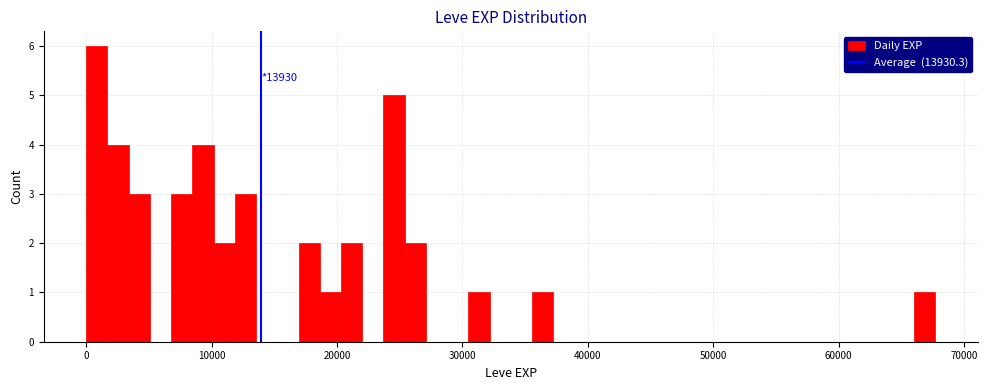

Around what value on the x-axis is the tallest bar? Give the approximate position of its centre, as read against the axis.

1000